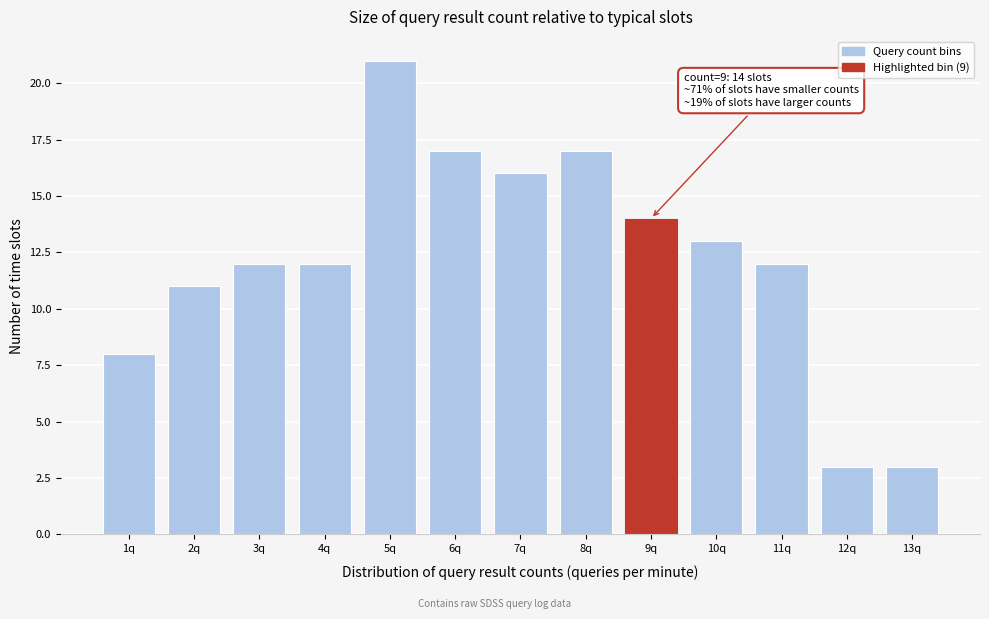

Reading left to right, what are all the values shown in this chart?

8	11	12	12	21	17	16	17	14	13	12	3	3